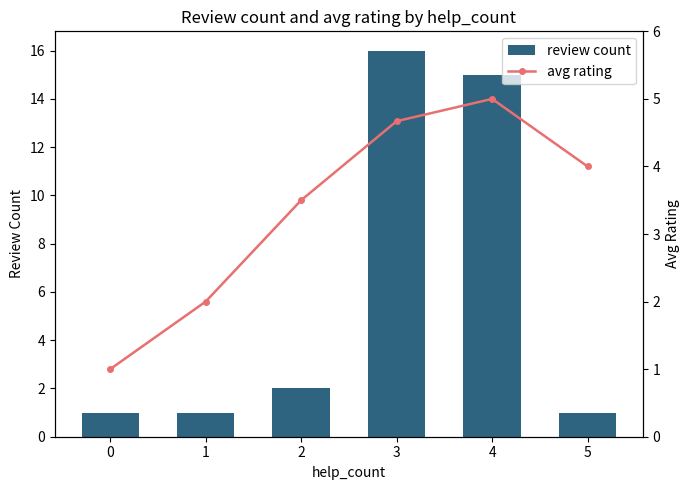

What is the sum of the avg rating values at 1 and 2?

5.5